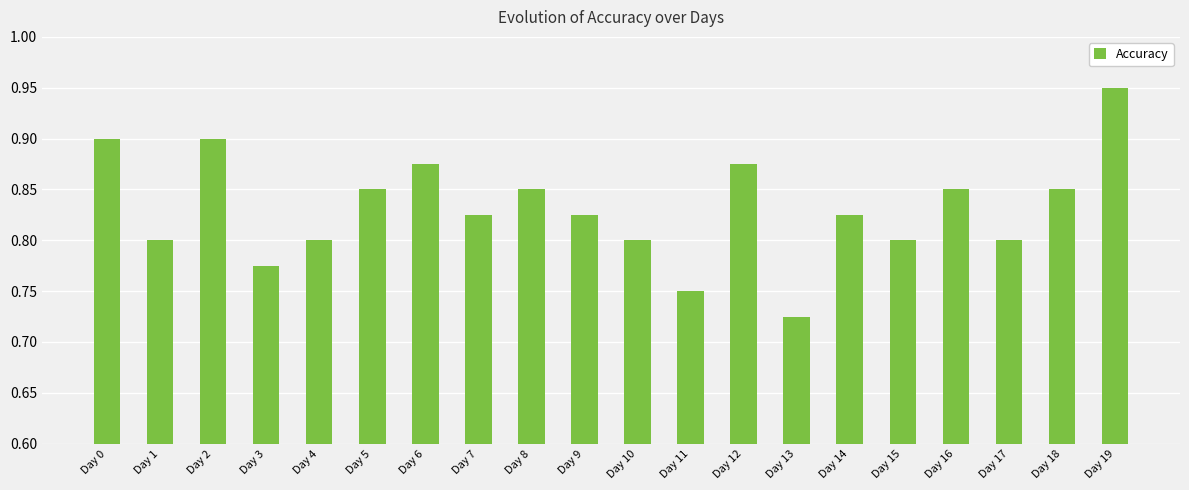

What is the sum of the values at Day 16 and Day 12?

1.7